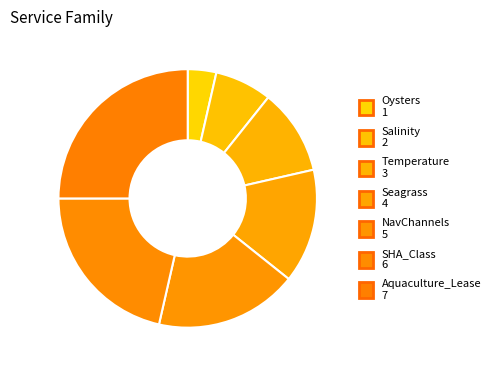

What is the change in value from Salinity to NavChannels?

+3